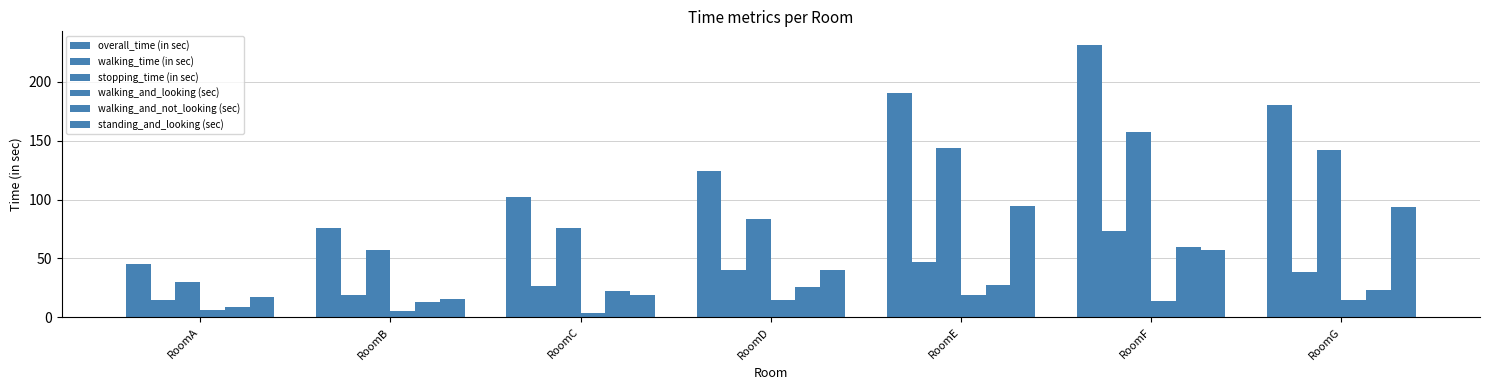

At which label does overall_time (in sec) reach its minimum?

RoomA